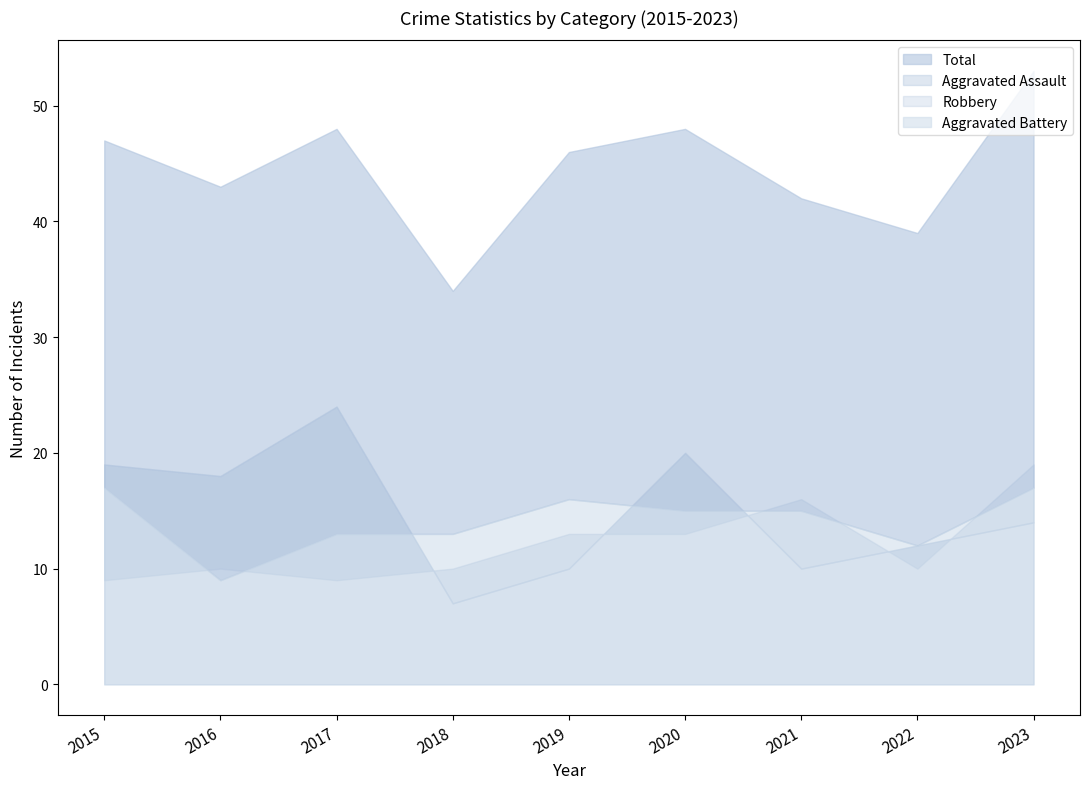

Rank the series by their maximum value, from highest to lowest.

Total, Robbery, Aggravated Assault, Aggravated Battery